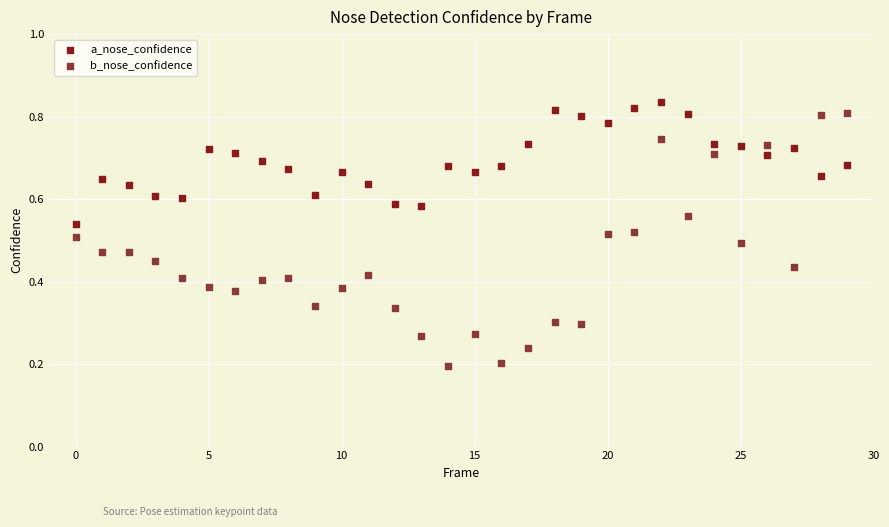

Which series contains the highest Y value?

a_nose_confidence